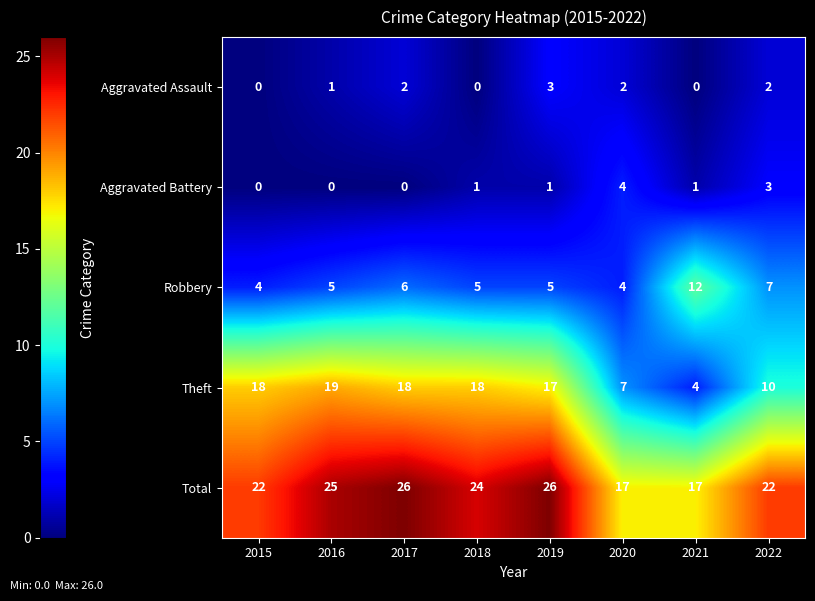

List the series in order of their peak value, highest first.

Total, Theft, Robbery, Aggravated Battery, Aggravated Assault